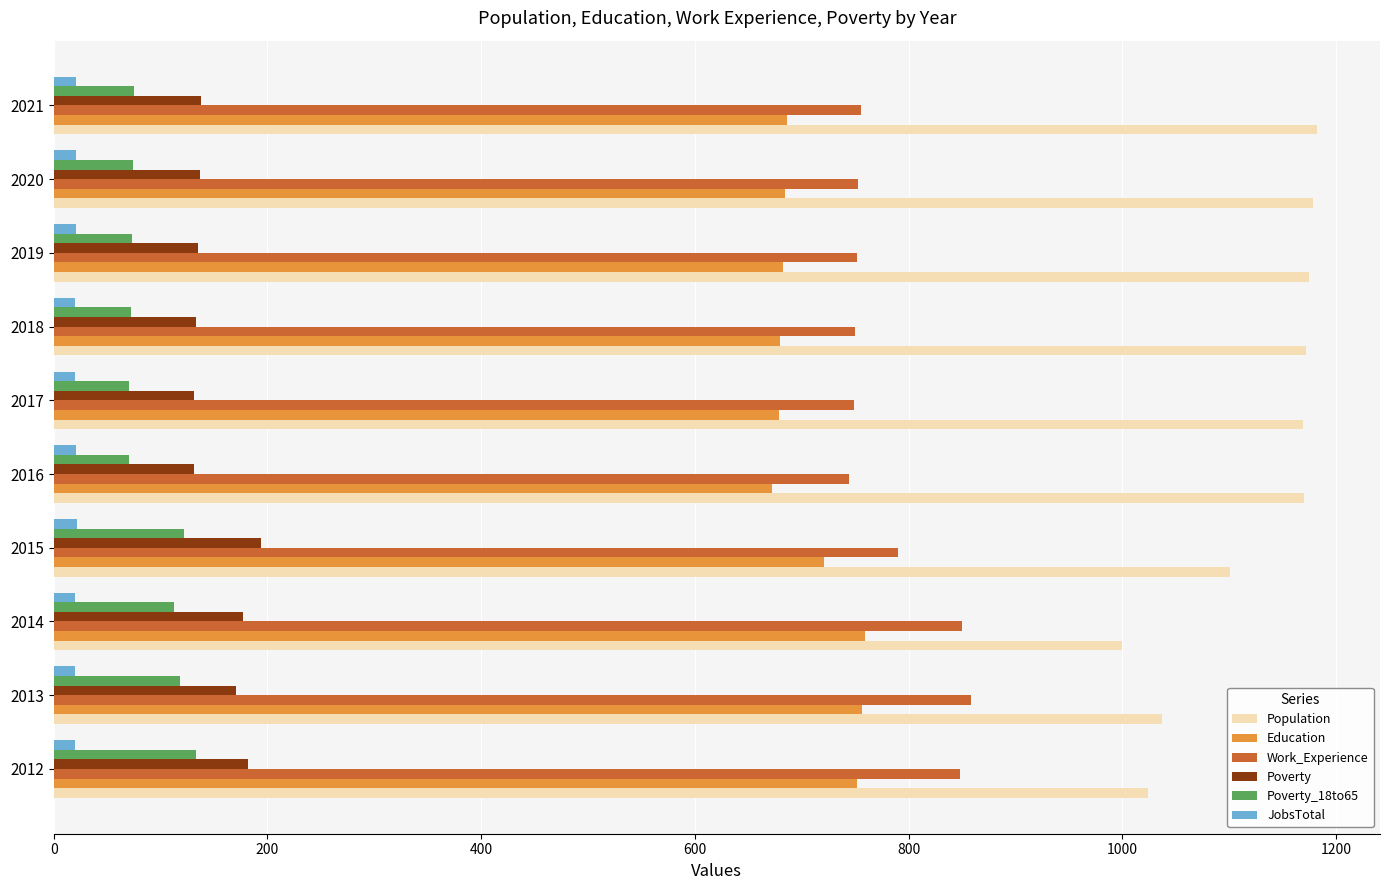

Which series has the largest total across all categories?

Population